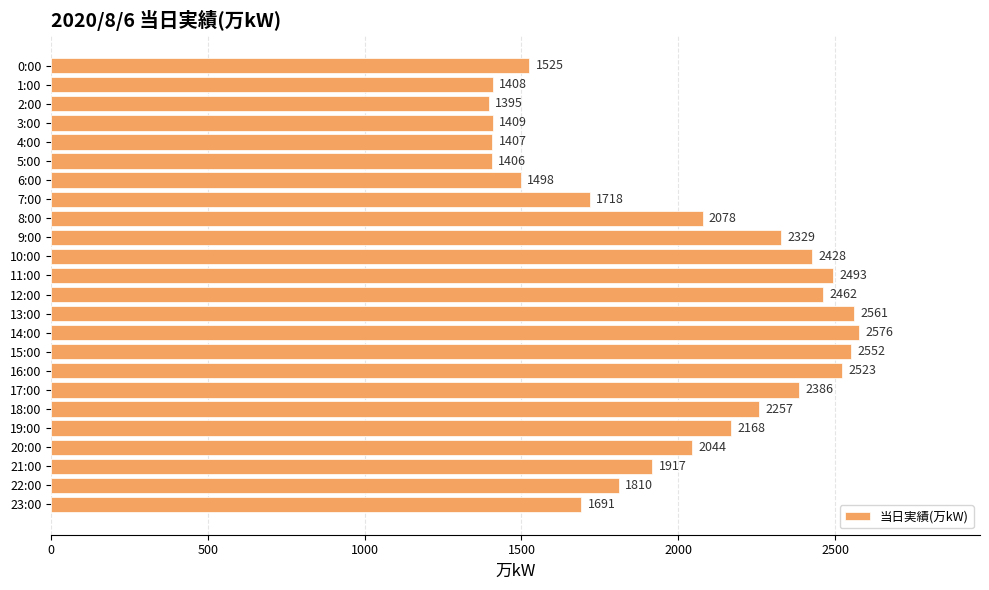

What is the greatest value displayed?

2576